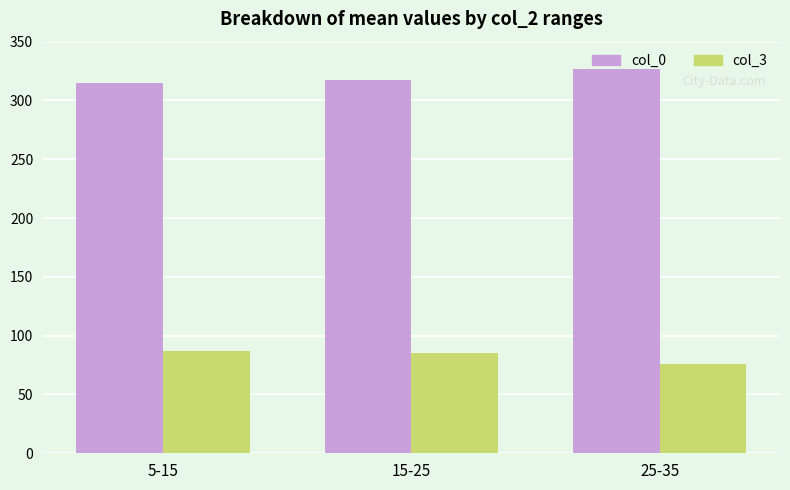

Are the bars horizontal?

No